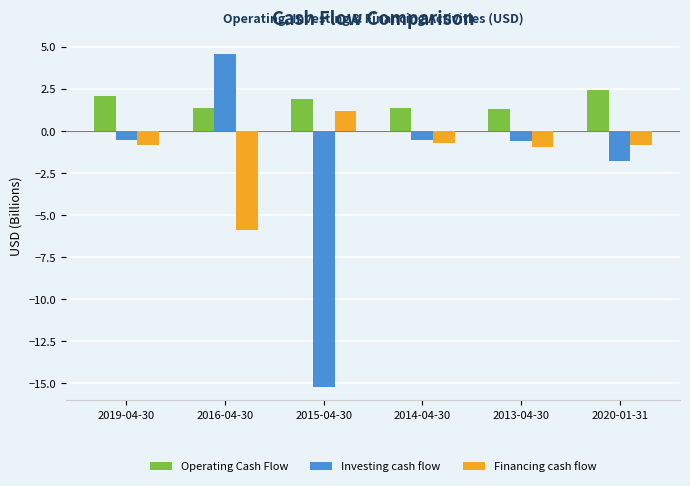

What is the difference between the maximum and second lowest values in the Operating Cash Flow series?

1.1